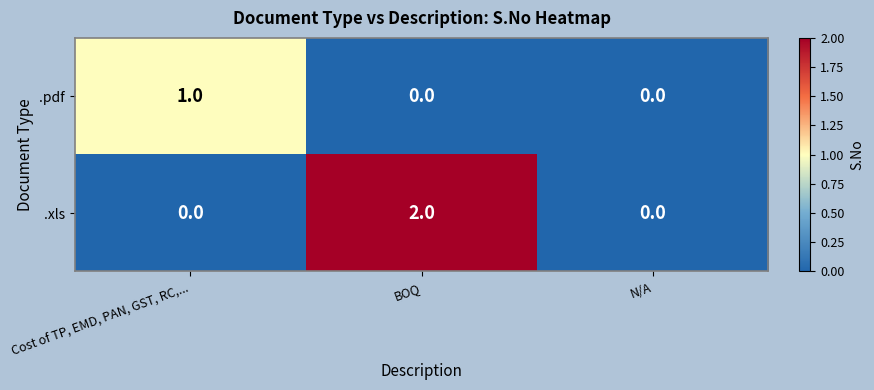

Count the .pdf values in the range 0 to 1.

3